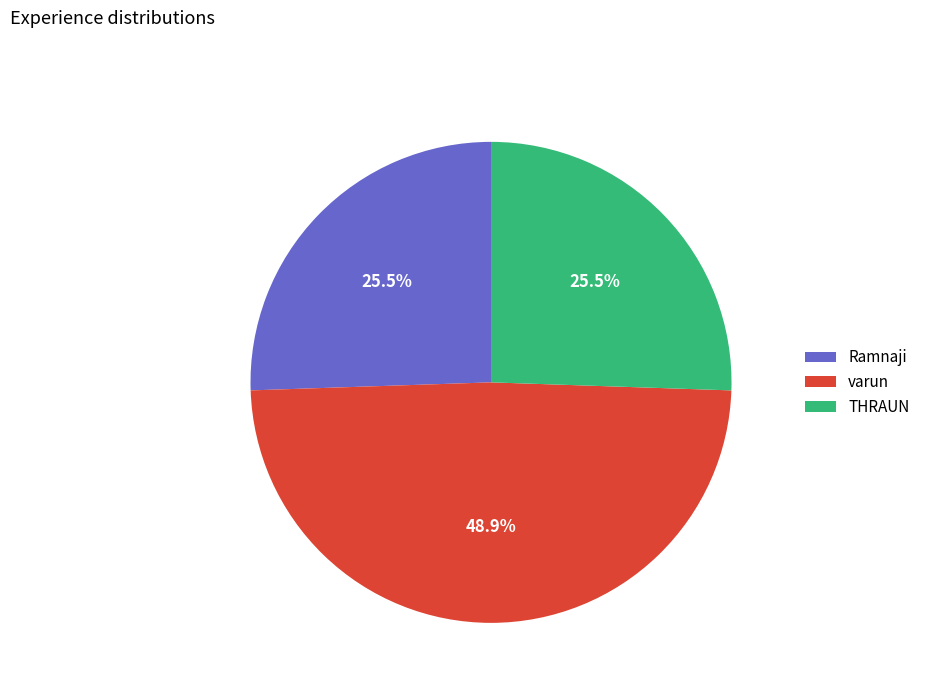

Between THRAUN and varun, which is larger?

varun